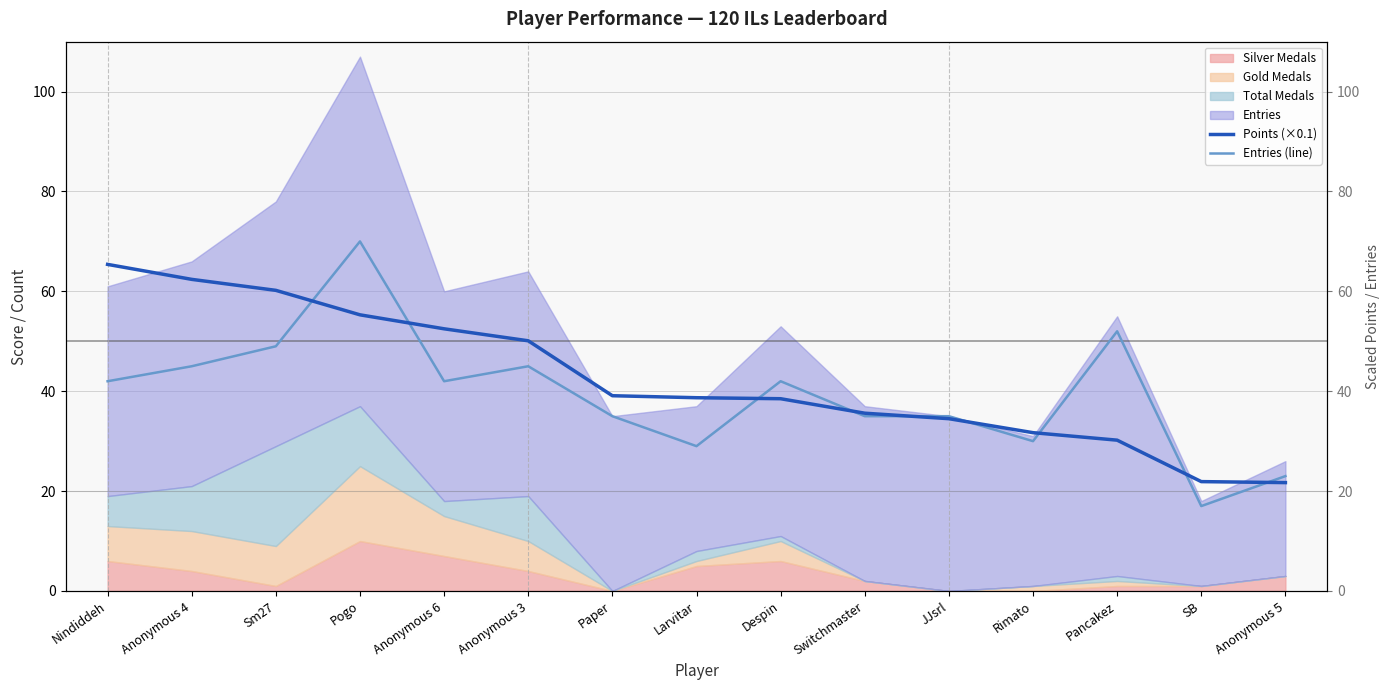

What is the label of the 11th point from the left?

JJsrl